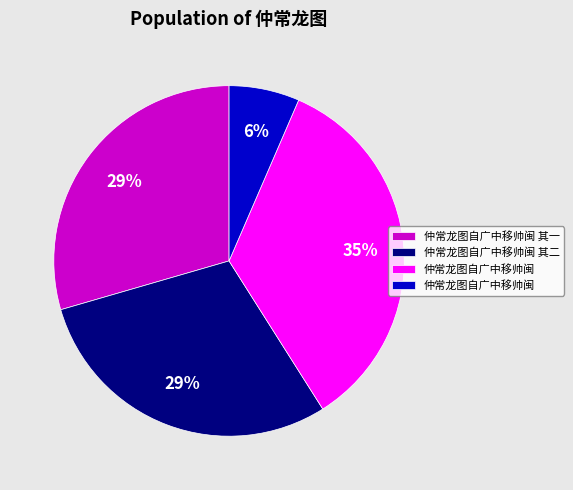

To the nearest percent, what is the average slice percentage?

25%